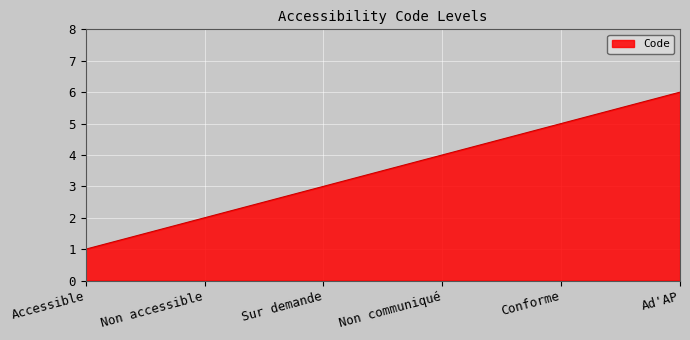

Count the number of categories in the chart.

6